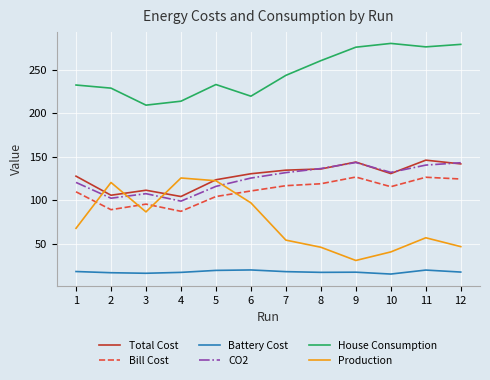

What is the sum of the Production values at 12 and 5?

168.9